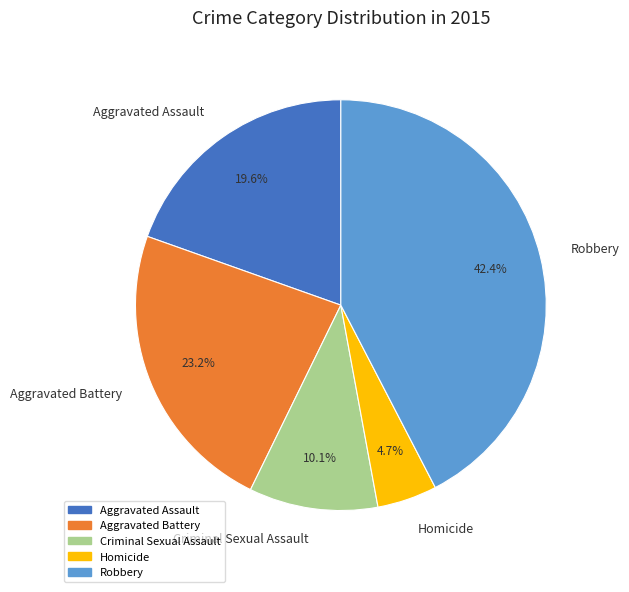

To the nearest percent, what portion does Robbery represent?

42%